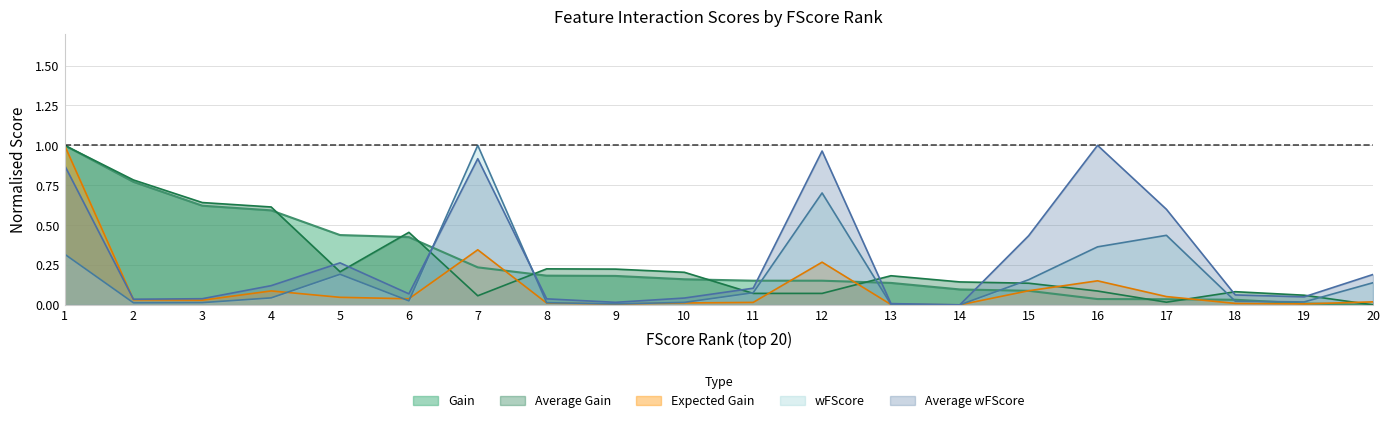

In Expected Gain, how many points are lower than both neighbors (excluding endpoints)?

5